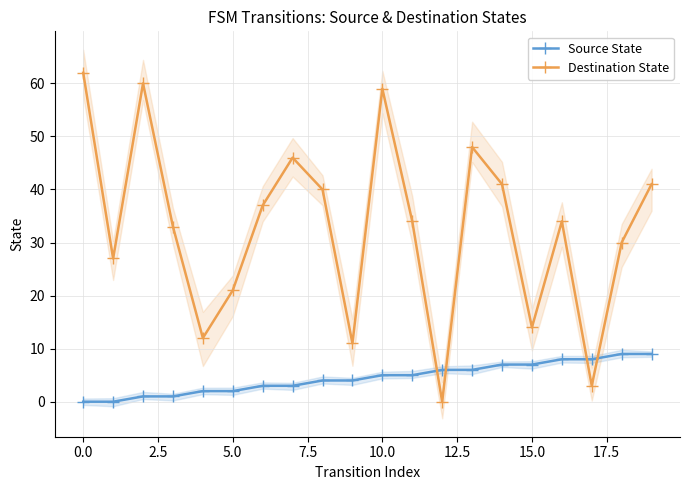

How many interior local peaks does the Destination State series have?

5